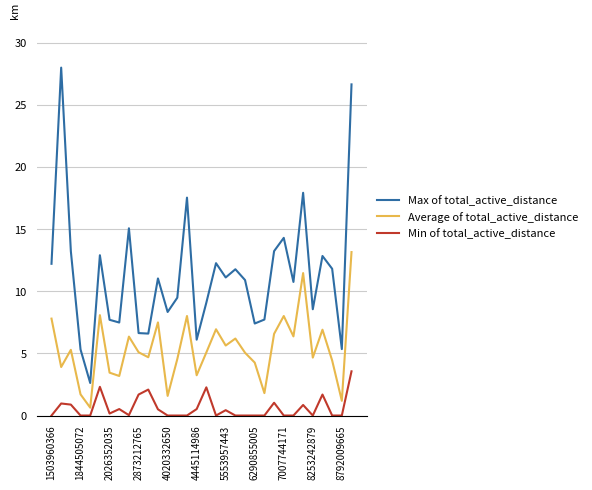

Does the chart have visible grid lines?

Yes